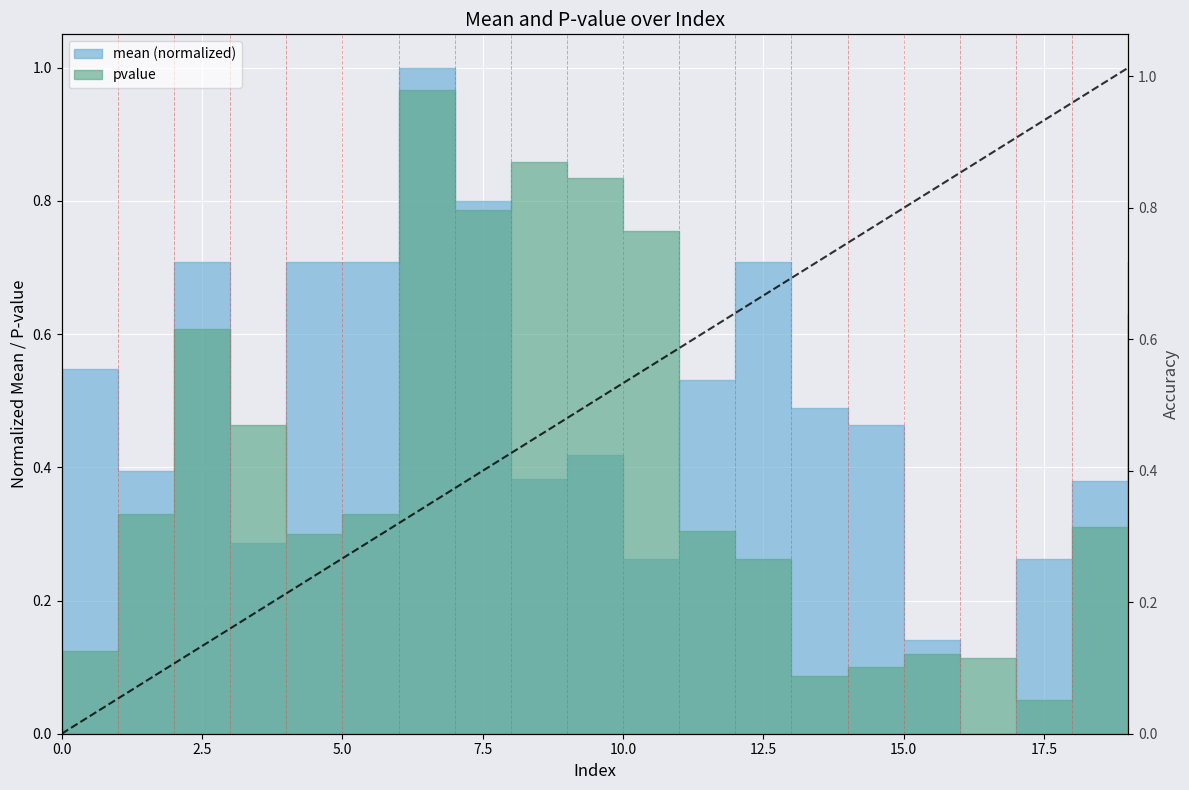

The mean series shows 1.0 at 11. True or false?

False